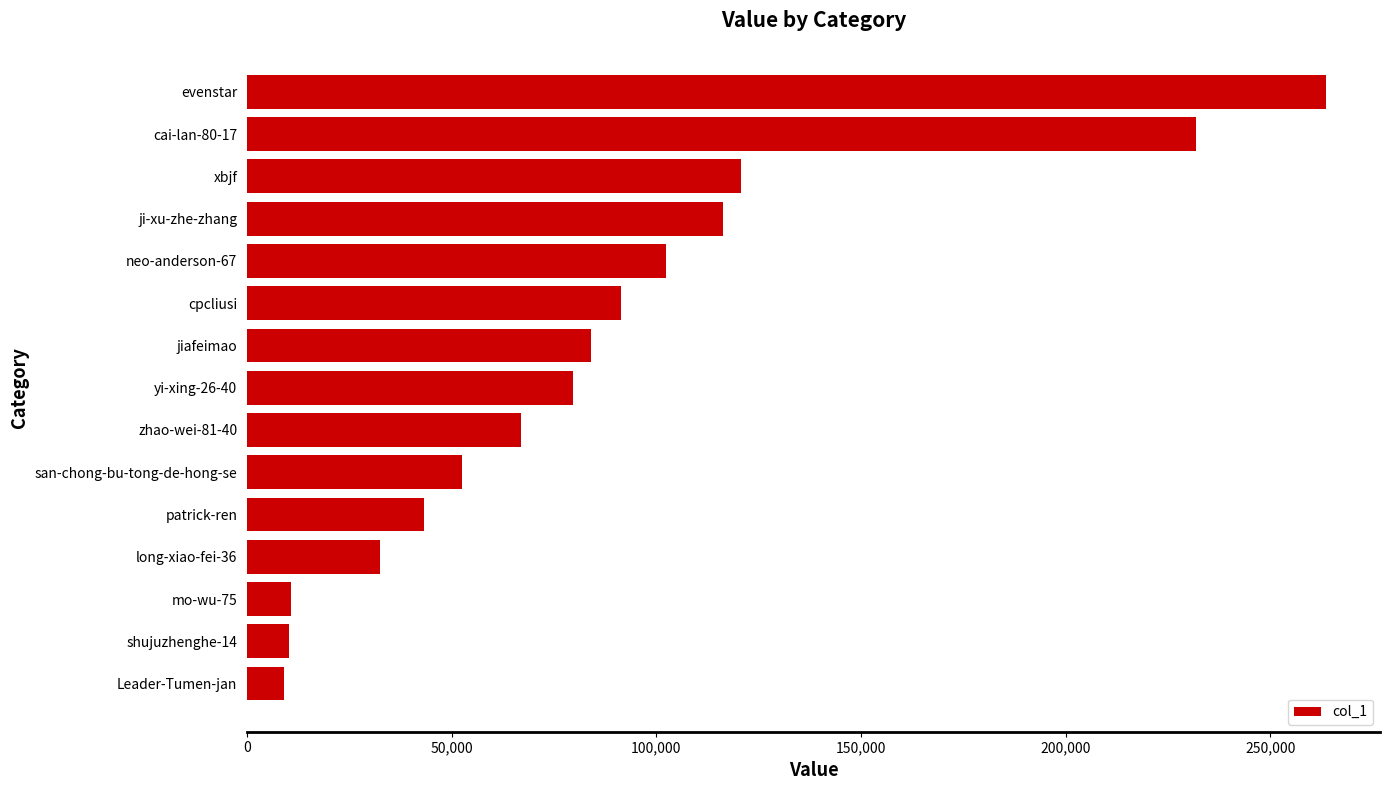

What is the approximate value at Leader-Tumen-jan?

9003